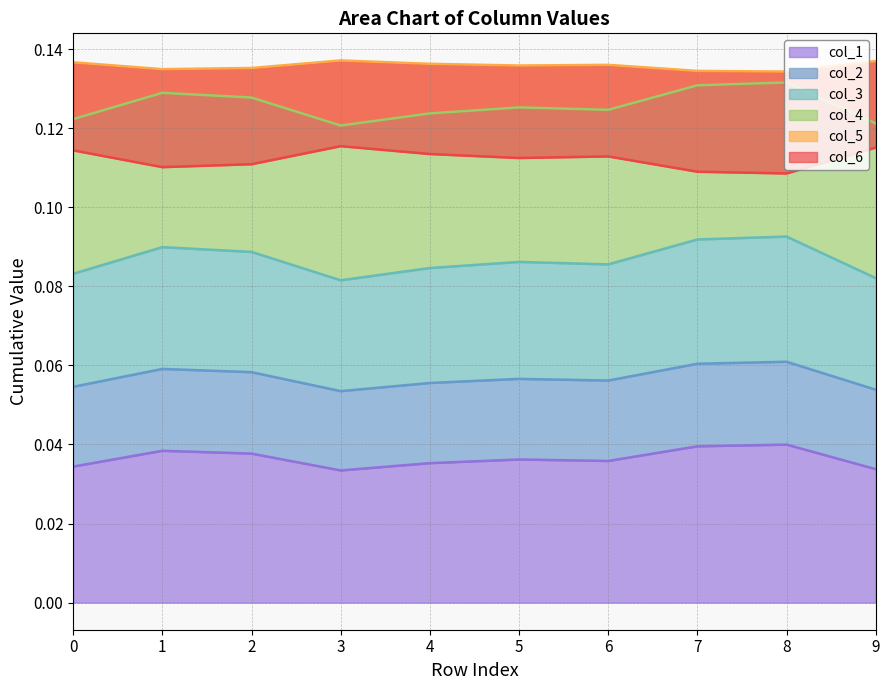

Is the value of col_3 at 8 greater than the value of col_2 at 5?

Yes